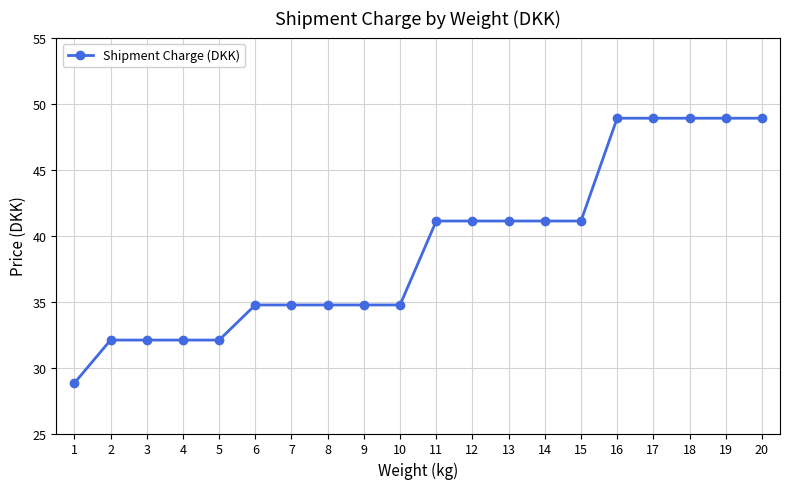

What is the sum of all values?

780.8